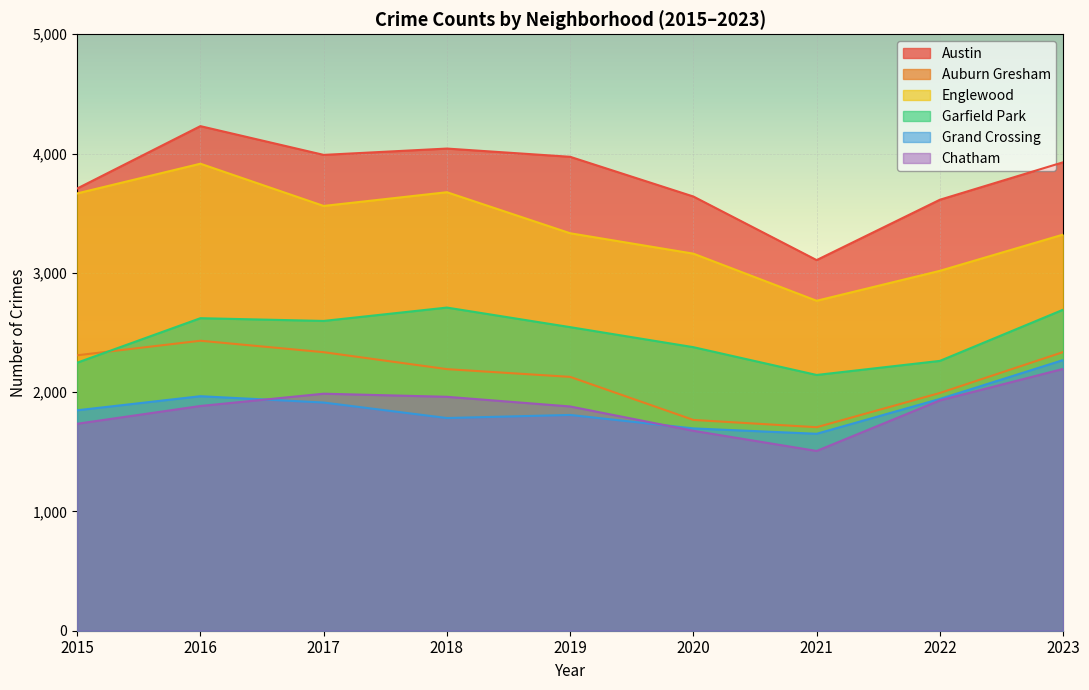

Between 2022 and 2023, which series saw the biggest shift?

Garfield Park